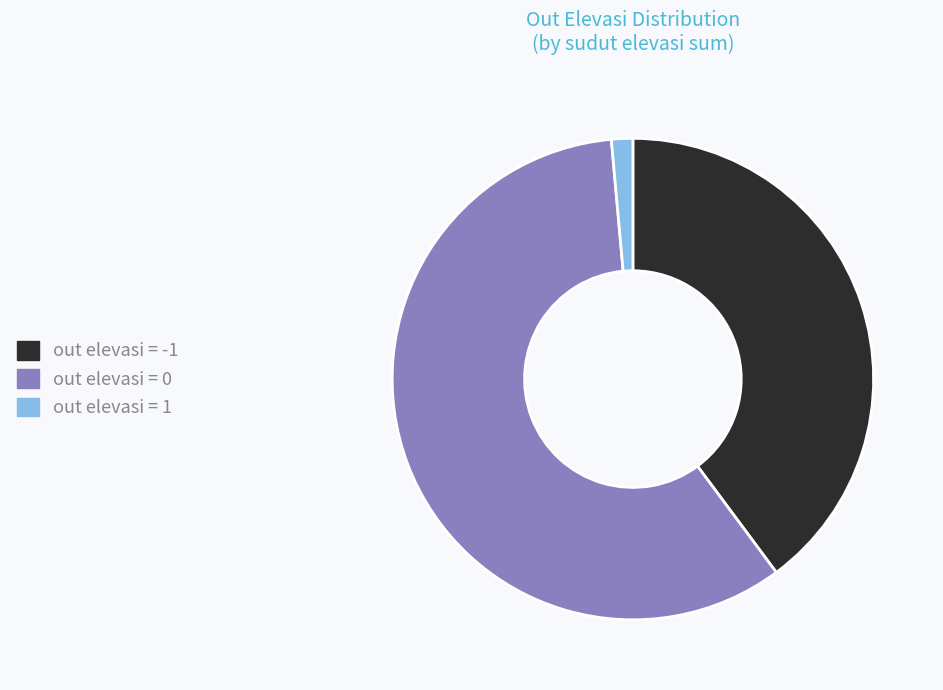

Is it true that out elevasi = 0 is 59% of the pie?

True